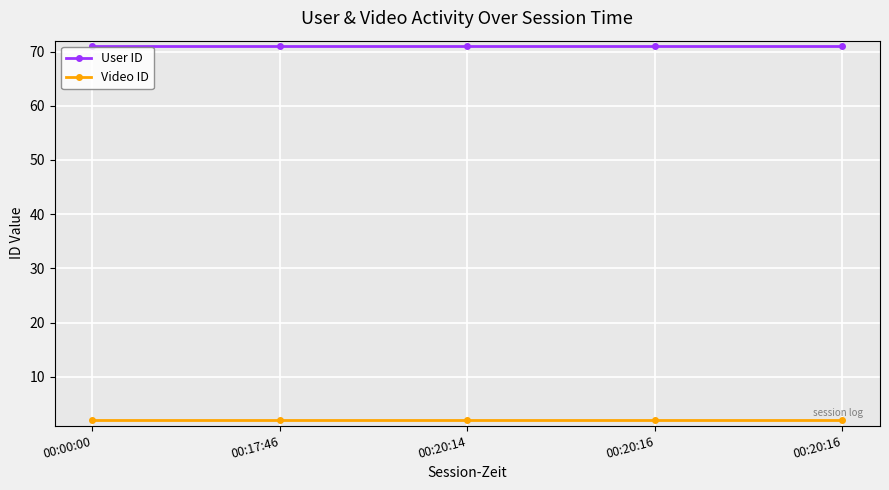

How many lines are shown in the chart?

2